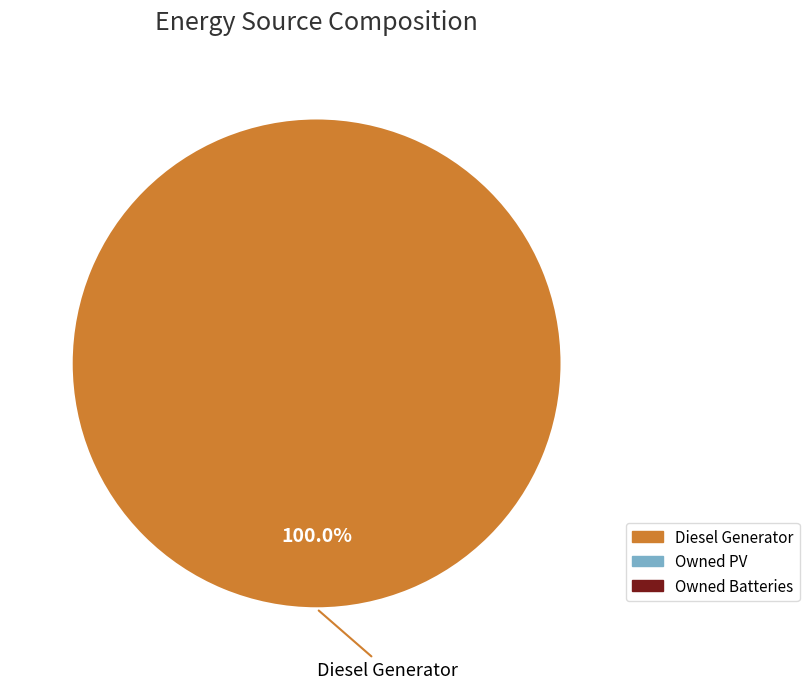

Does any single category account for the majority?

Yes